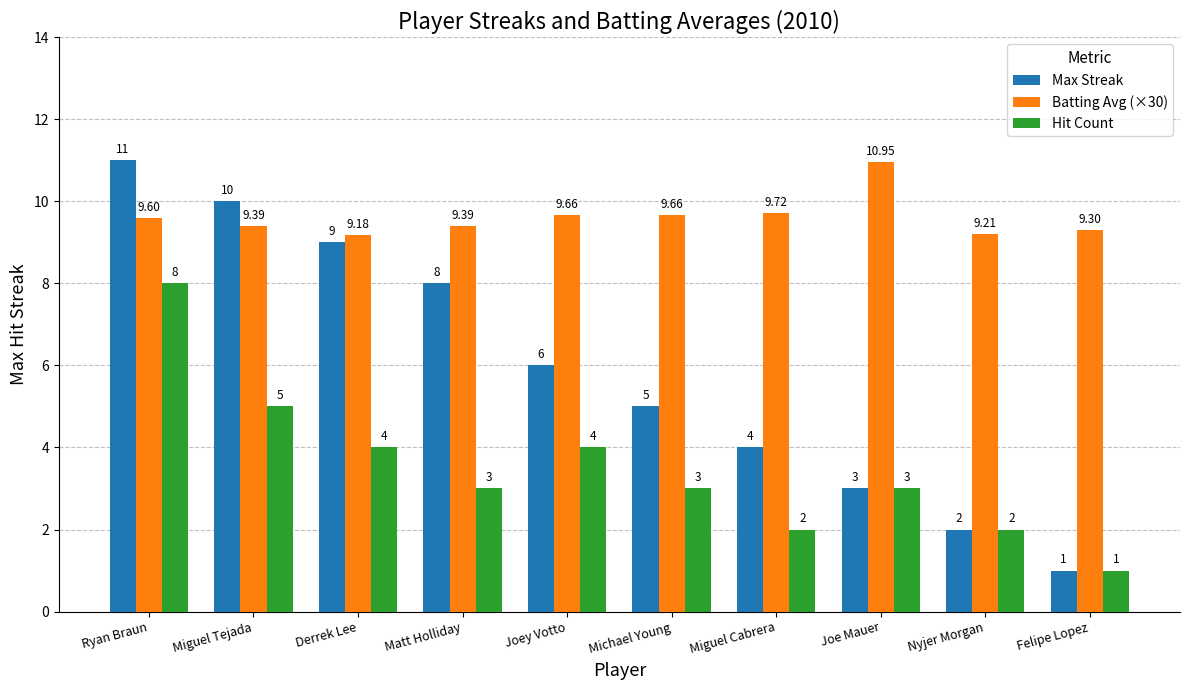

At how many categories does at least one series exceed 3?

10